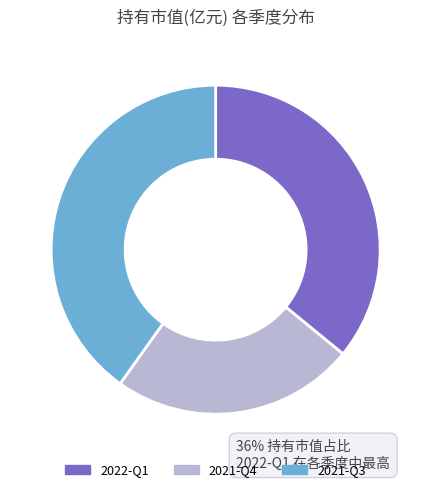

Do 2021-Q4 and 2021-Q3 together represent more than half of the pie?

Yes